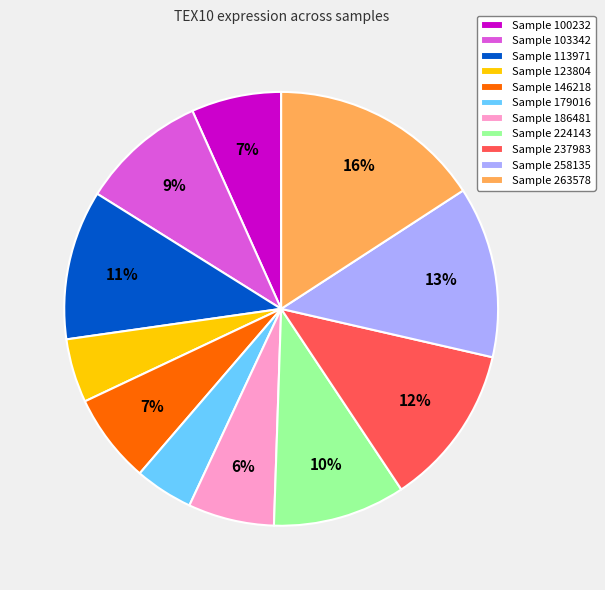

Does Sample 258135 account for over 50% of the chart?

No